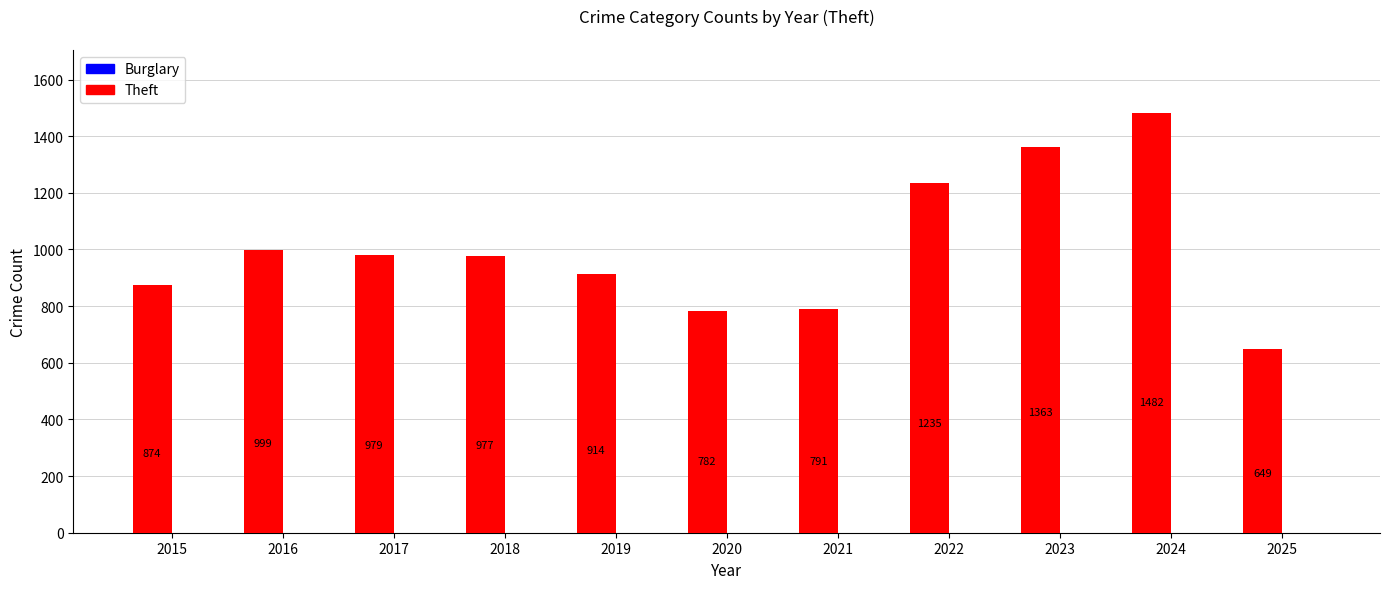

Reading right to left, what are all the values shown in this chart?

2025=649	2024=1482	2023=1363	2022=1235	2021=791	2020=782	2019=914	2018=977	2017=979	2016=999	2015=874